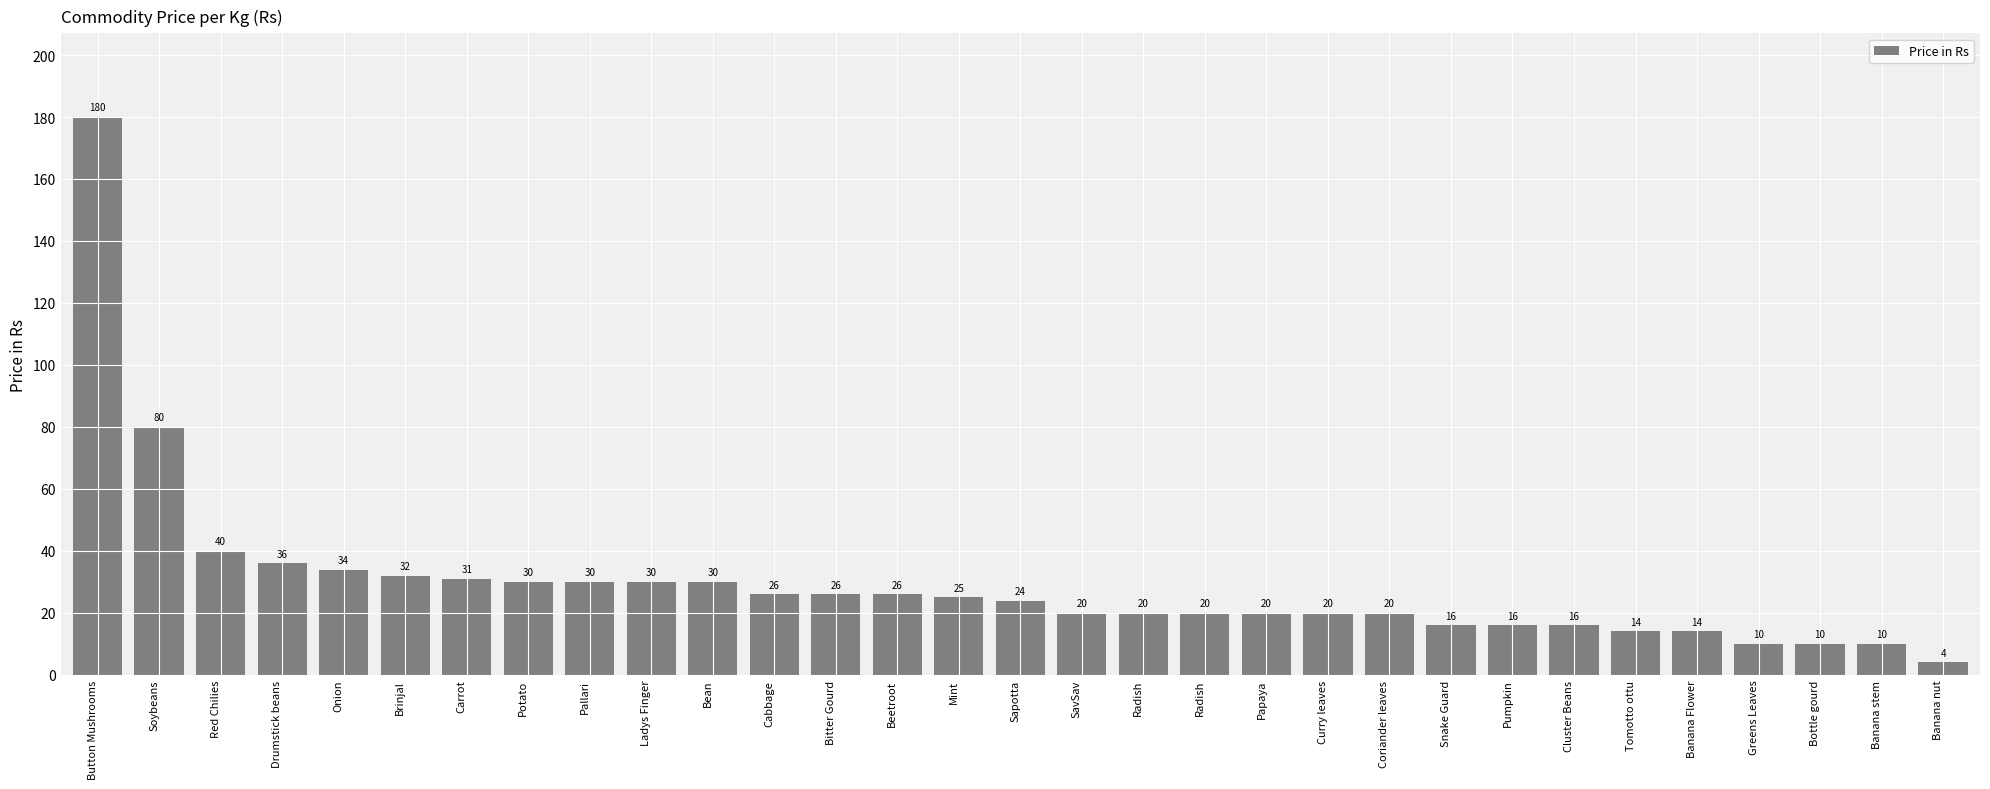

Reading left to right, transcribe all the data shown in this chart.

180	80	40	36	34	32	31	30	30	30	30	26	26	26	25	24	20	20	20	20	20	20	16	16	16	14	14	10	10	10	4